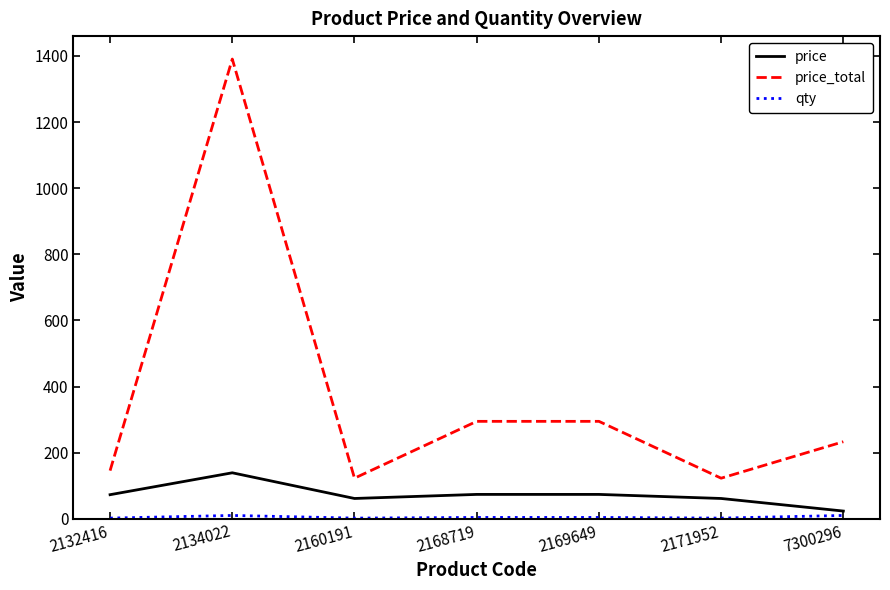

True or false: price_total has more than 0 points higher than both neighbors.

True